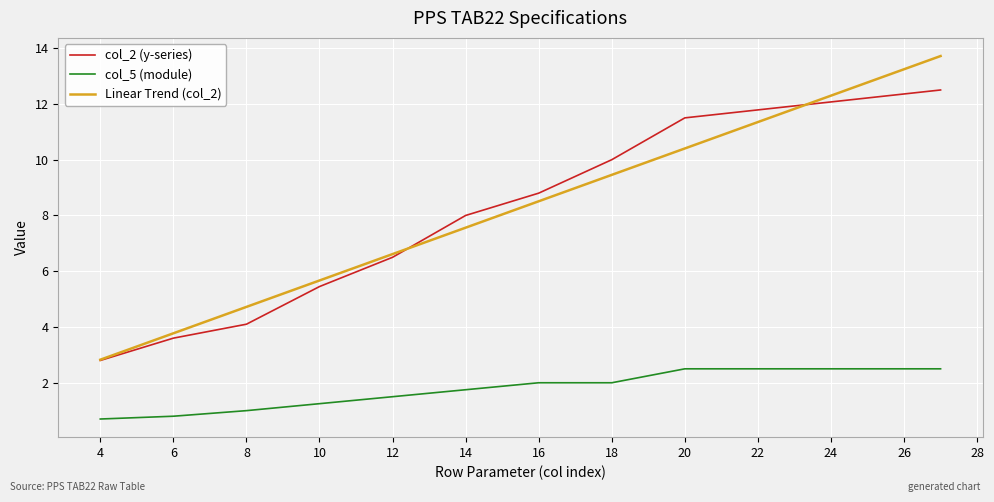

At which label is col_2 (y-series) closest to 10?

18